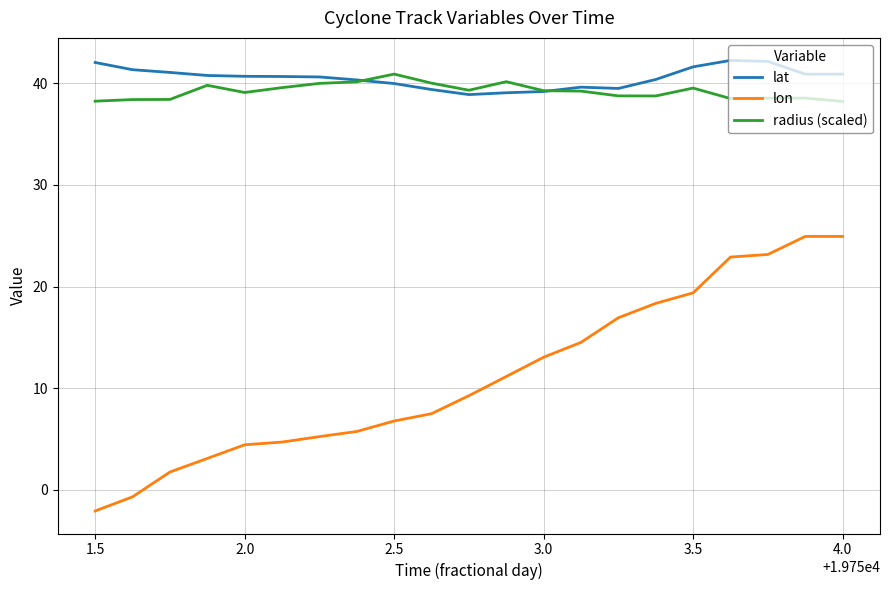

True or false: radius (scaled) and lon intersect in this chart.

False